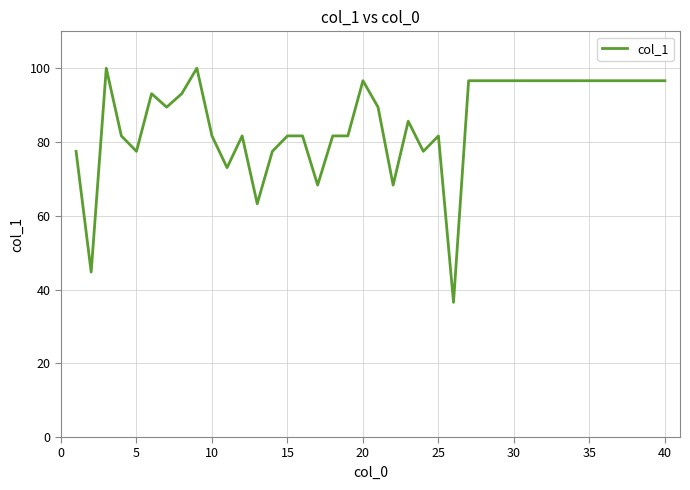

How many lines are shown in the chart?

1